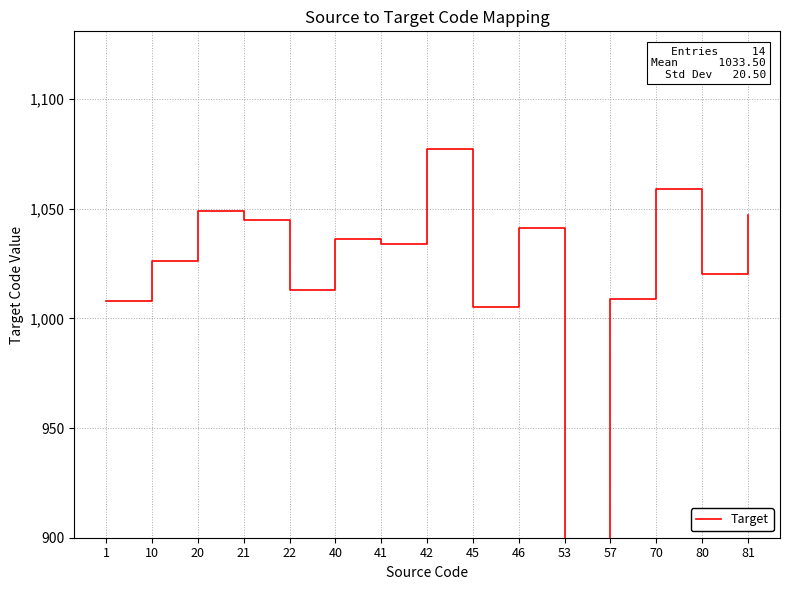

What is the value of the 8th point from the left?

1077